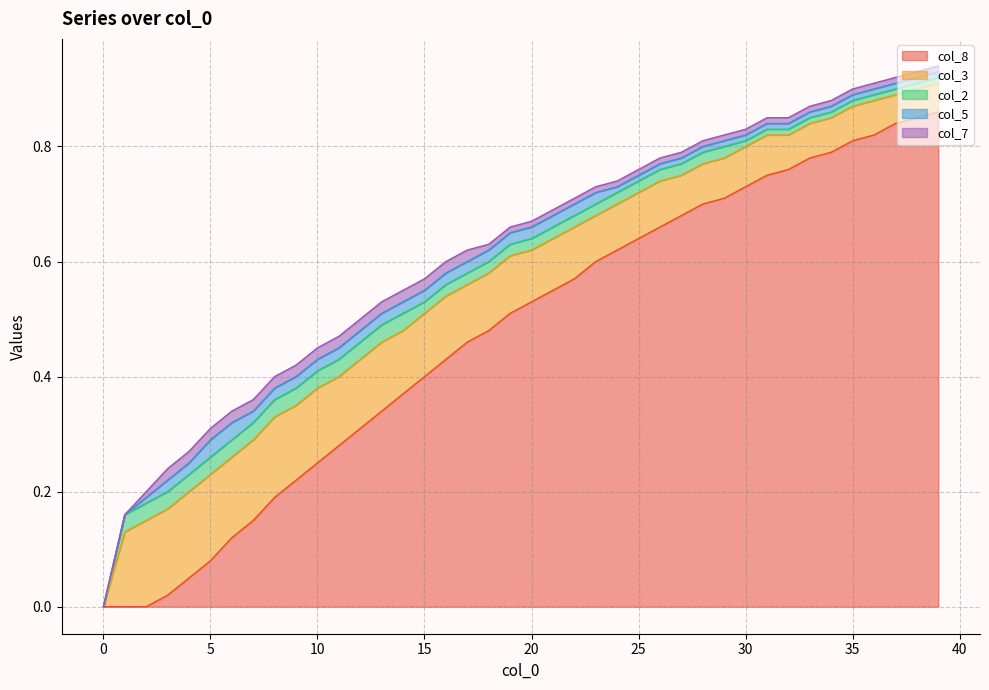

Does the chart display data point markers on the line(s)?

No